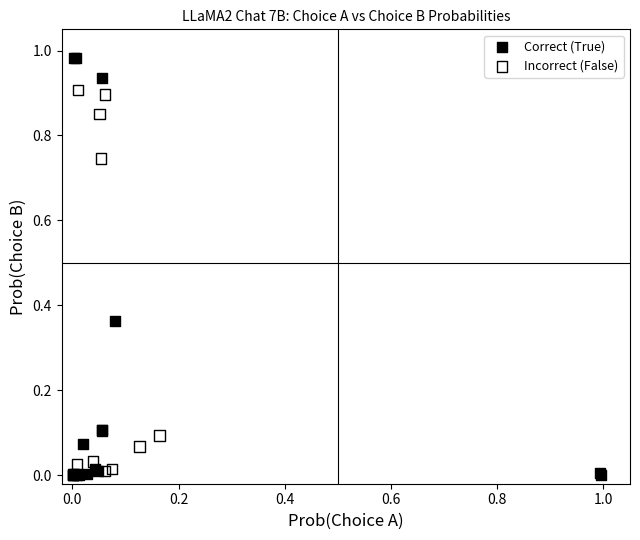

Which series has the largest Y range (max minus min)?

Correct (True)